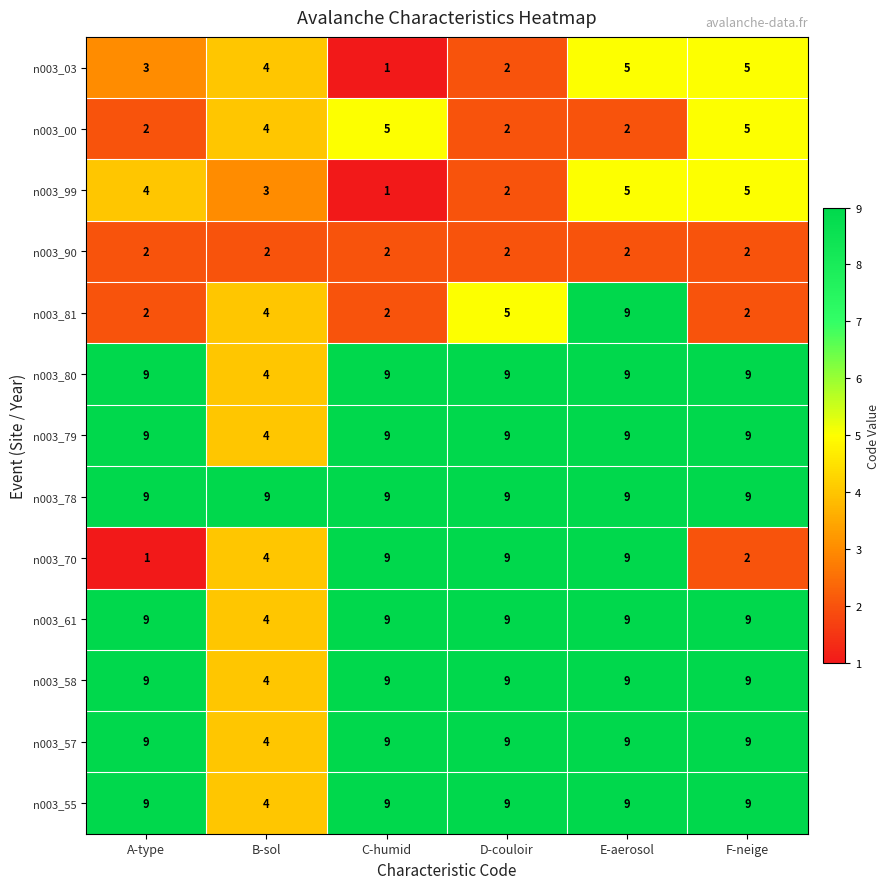

What is the total value across all series at A-type?

77